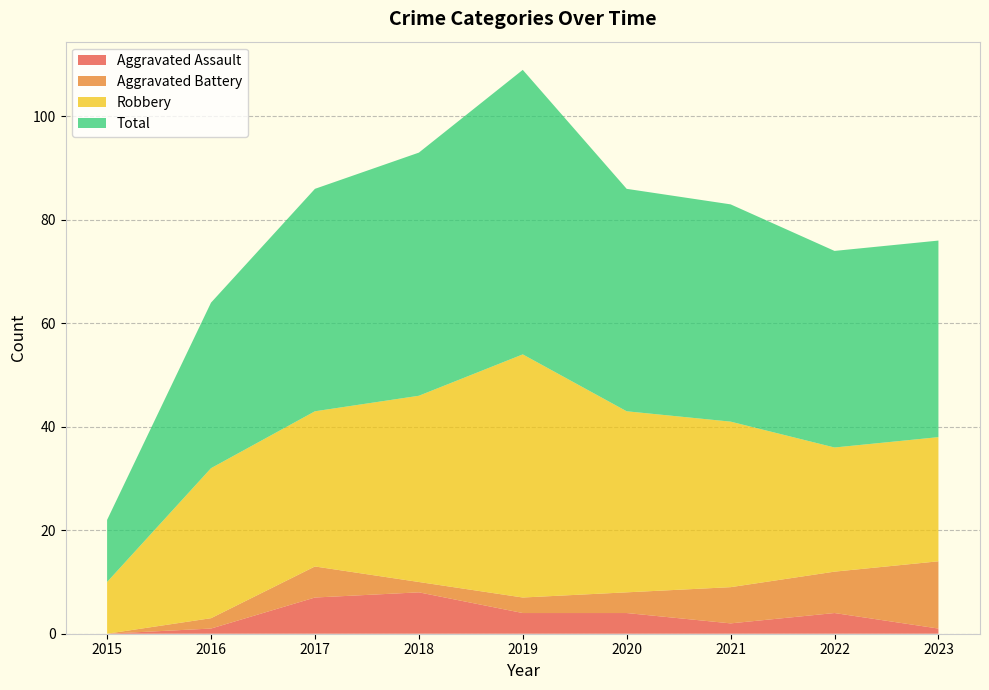

Reading left to right, what are all the values shown in this chart?

Aggravated Assault: 0	1	7	8	4	4	2	4	1
Aggravated Battery: 0	2	6	2	3	4	7	8	13
Robbery: 10	29	30	36	47	35	32	24	24
Total: 12	32	43	47	55	43	42	38	38